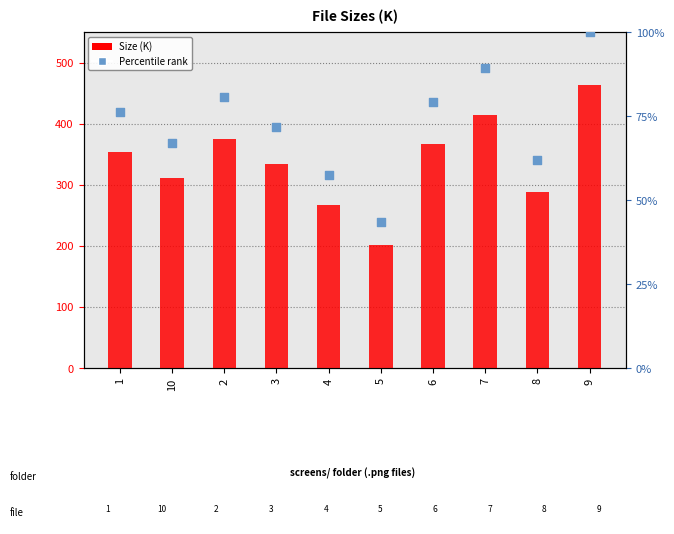

Which series has the largest total across all categories?

Size (K)